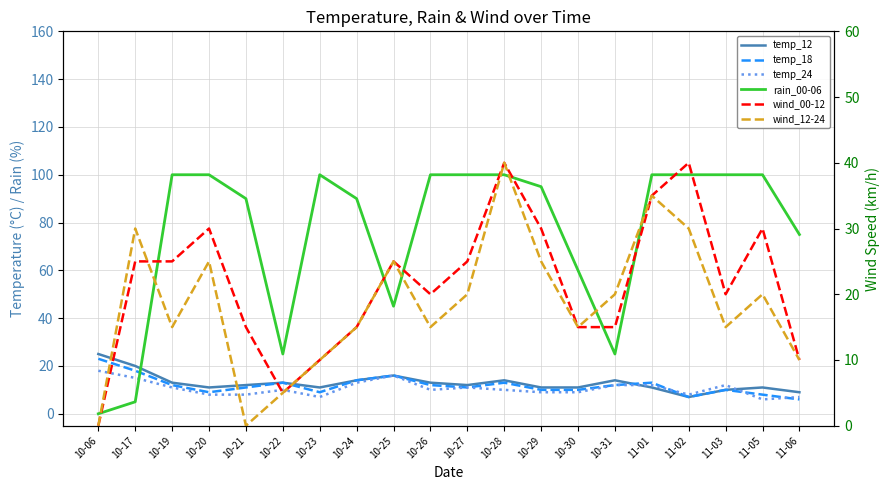

The value of temp_24 at 11-06 is 7. True or false?

True